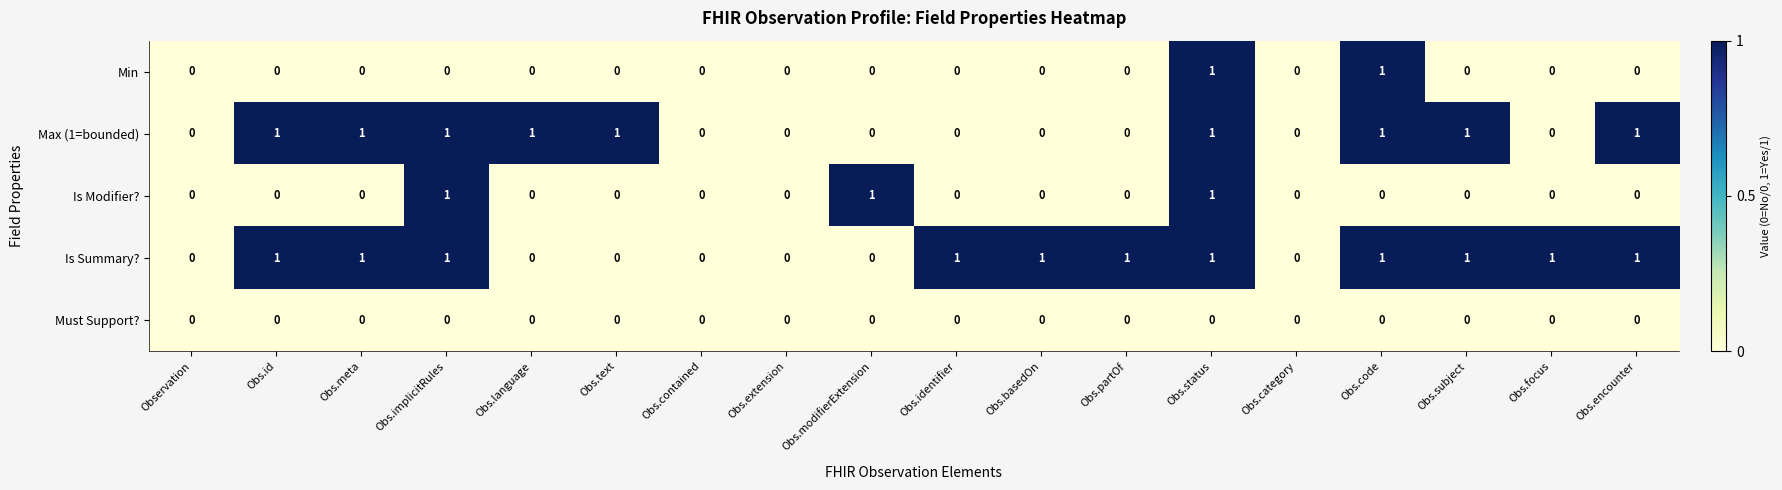

Is it true that Min equals -1 at Obs.identifier?

False